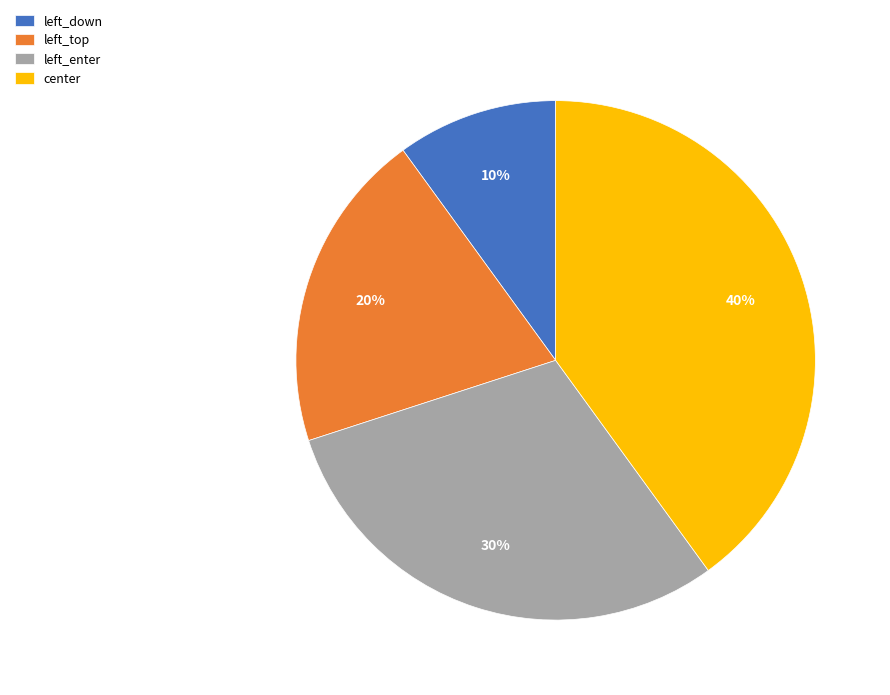

What percentage is the left_down slice, to the nearest percent?

10%